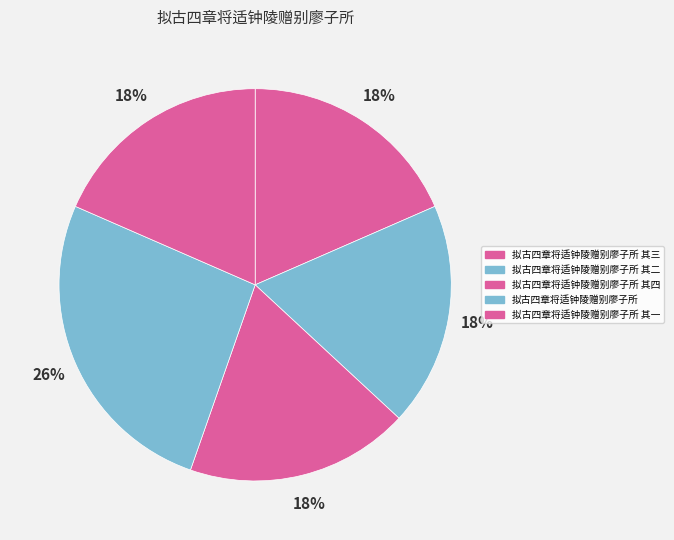

The 拟古四章将适钟陵赠别廖子所 其四 slice represents 30% of the pie. True or false?

False